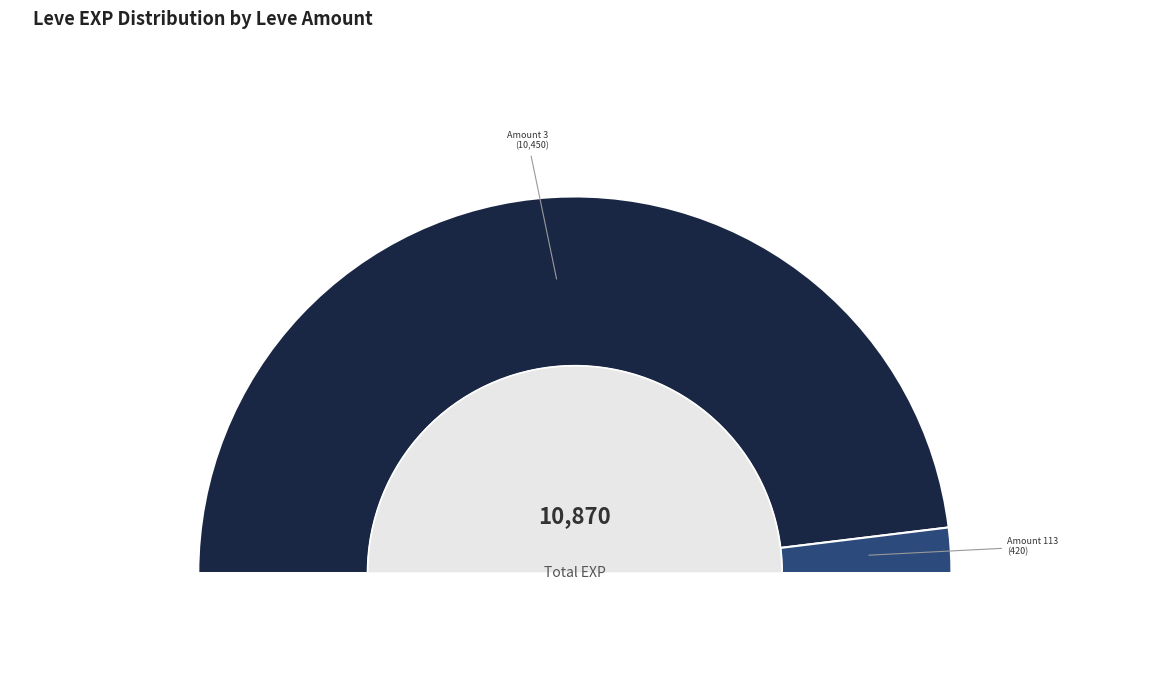

Does Walnut Bread represent more than half of the total?

No